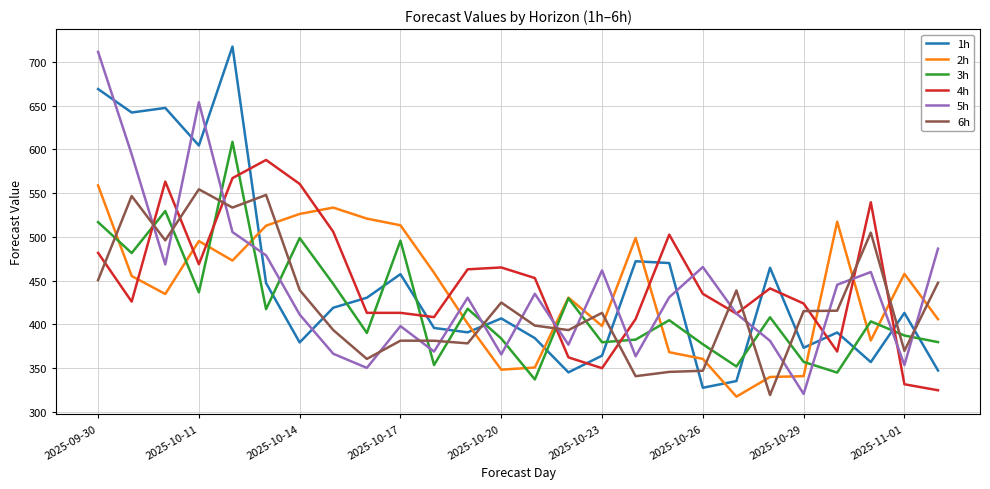

What is the highest value of the 1h series?

717.7